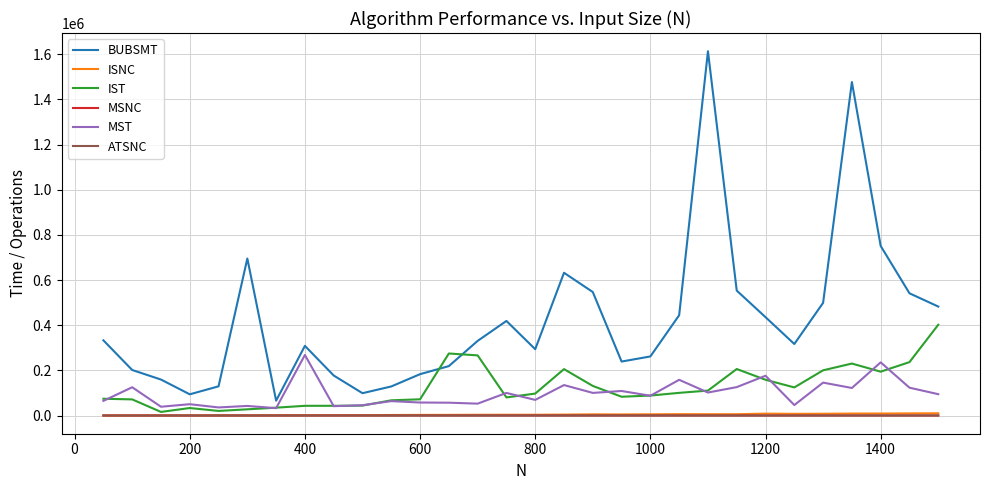

What is the difference between the second highest and second lowest values in the BUBSMT series?

1383335.2